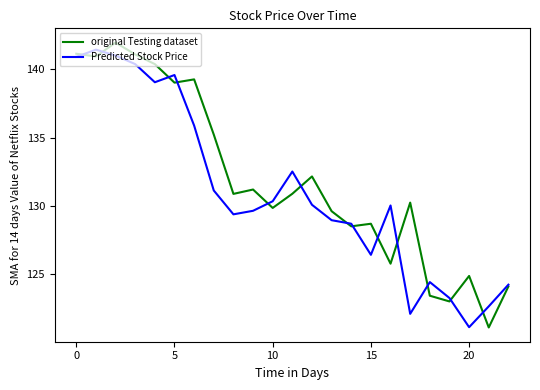

What is the lowest value of the Predicted Stock Price series?

121.1